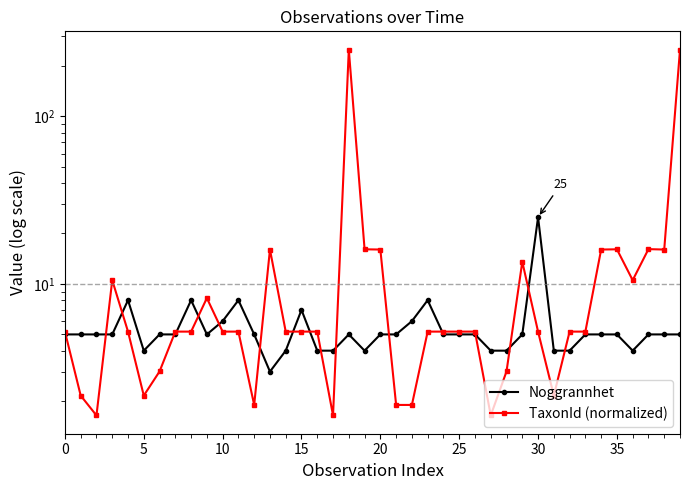

What is the value of the Noggrannhet point at the 40th from the left?

5.0